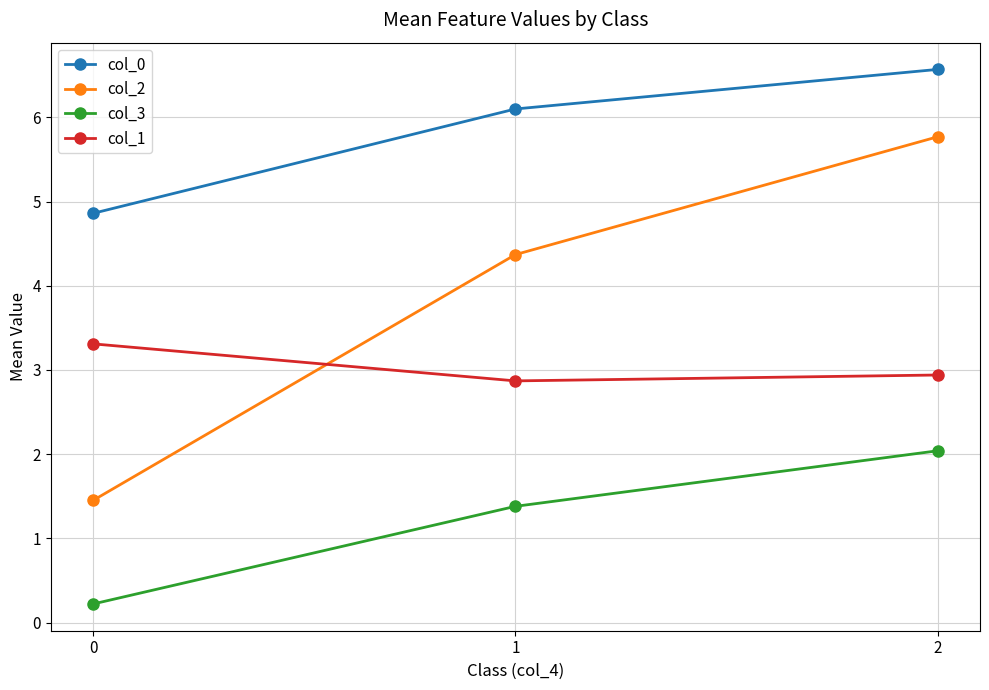

Rank the series by their average value, from highest to lowest.

col_0, col_2, col_1, col_3